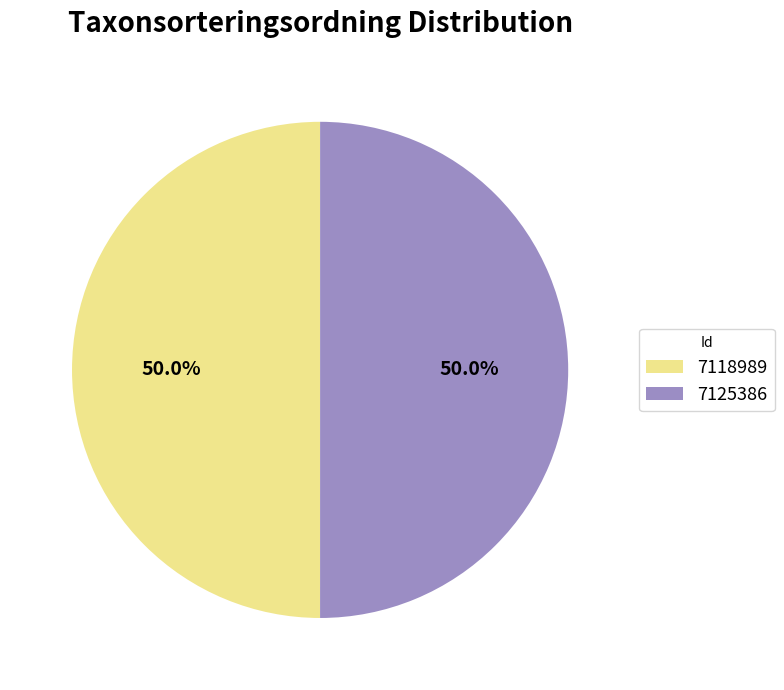

Is the sum of 7118989 and 7125386 greater than half?

Yes